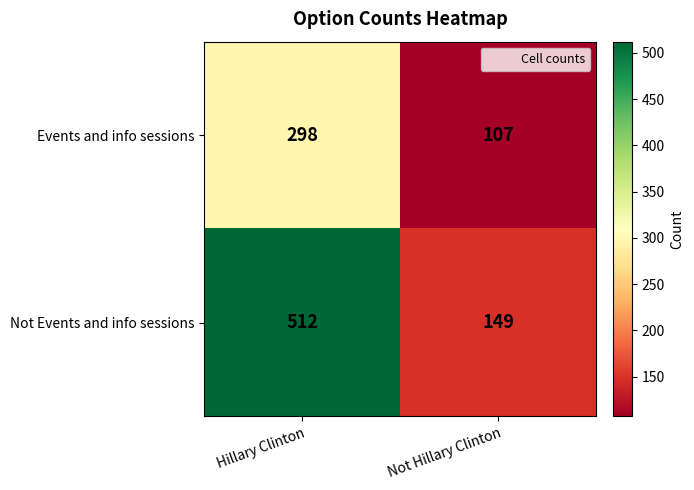

Is the value of Not Events and info sessions at Hillary Clinton greater than the value of Events and info sessions at Not Hillary Clinton?

Yes